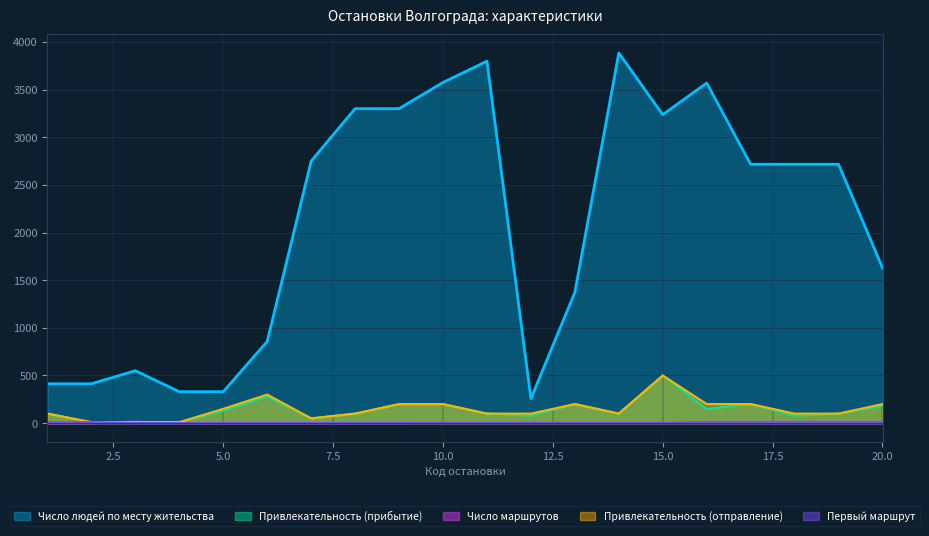

At which category does the chart reach its minimum across all series?

1